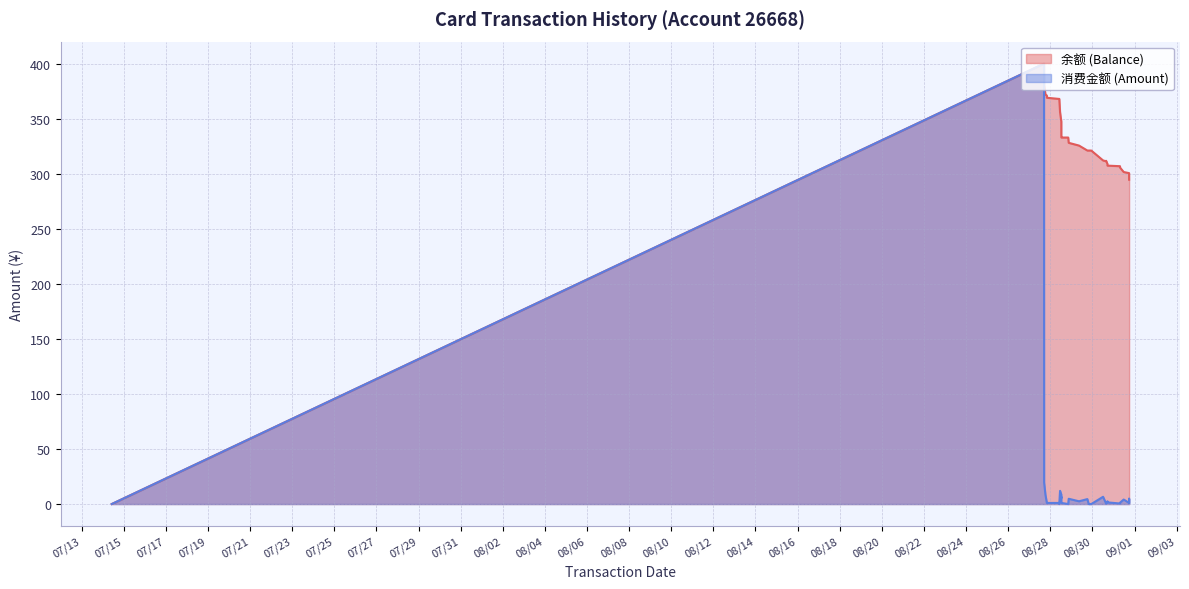

What is the difference between the maximum and second lowest values in the 消费金额 (Amount) series?

400.0